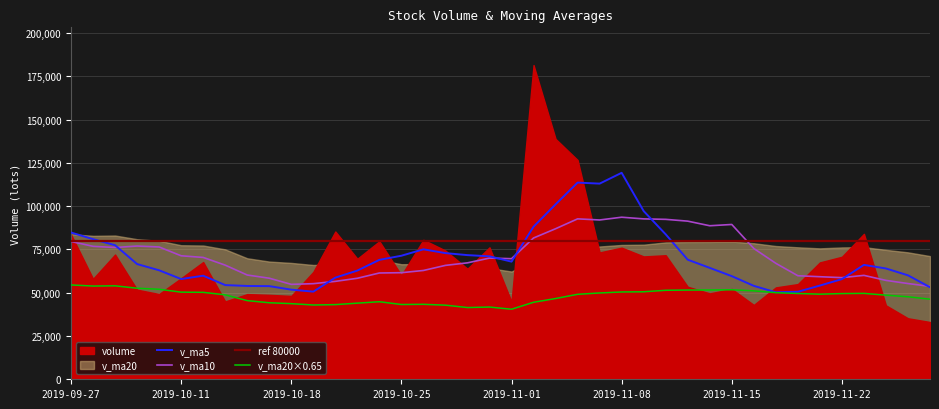

True or false: v_ma20×0.65 and v_ma10 intersect in this chart.

False